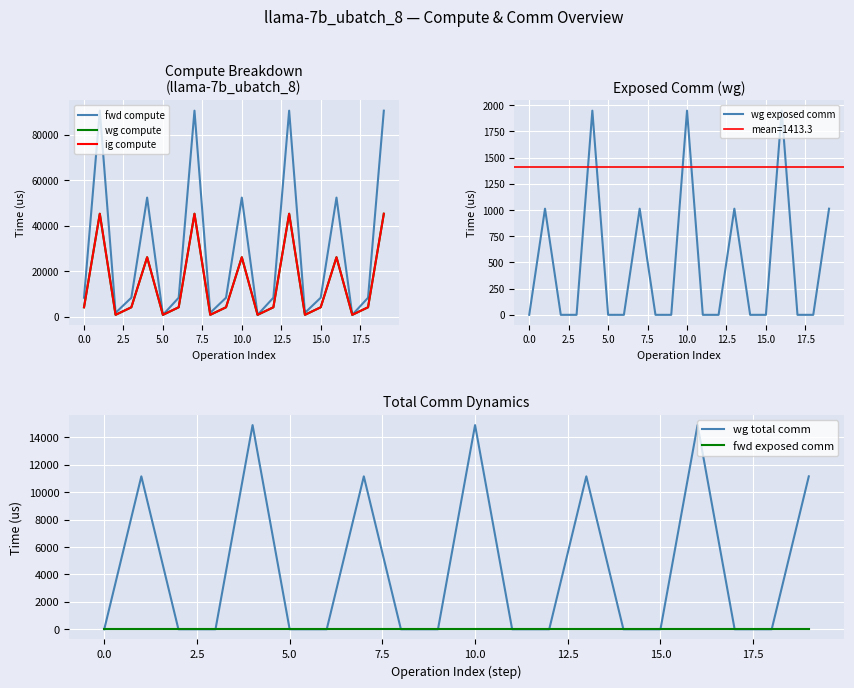

What is the label of the 5th point from the right?

15